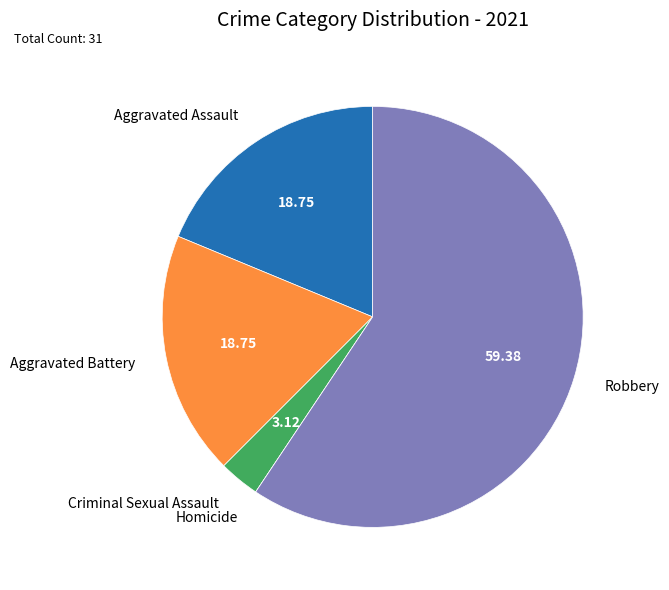

What is the largest slice in the pie chart?

Robbery